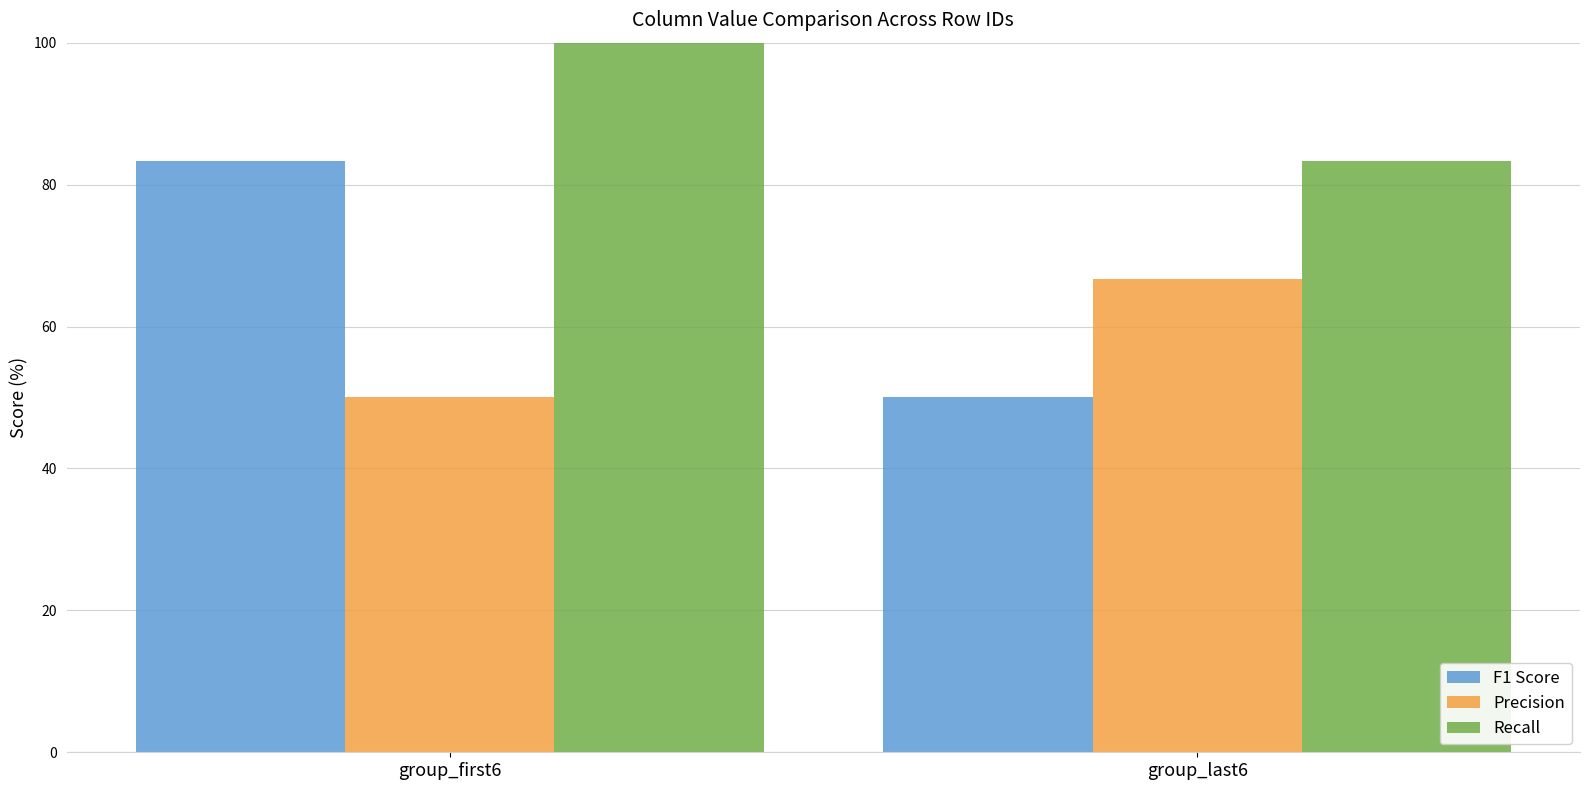

Rank the categories by Recall value from highest to lowest.

group_first6, group_last6